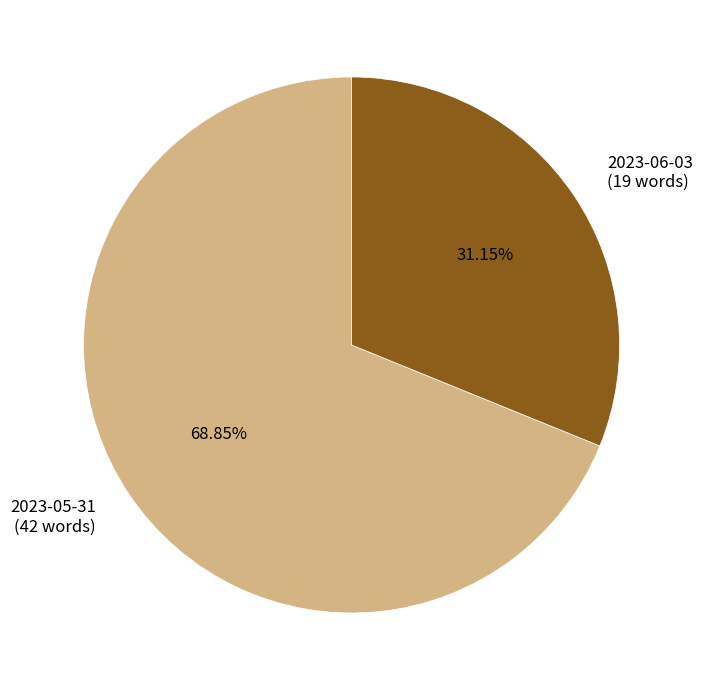

Rank the categories by value from highest to lowest.

2023-05-31, 2023-06-03